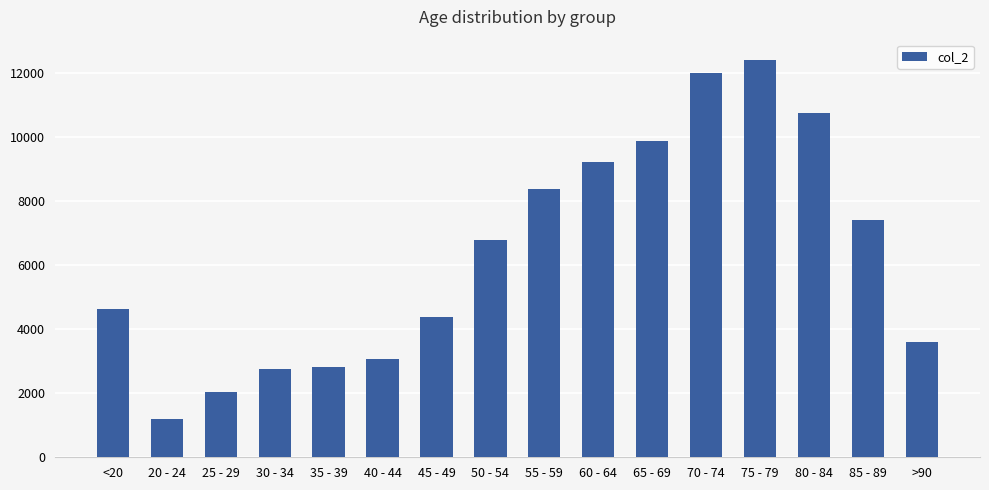

What is the difference between the maximum and second lowest values?

10396